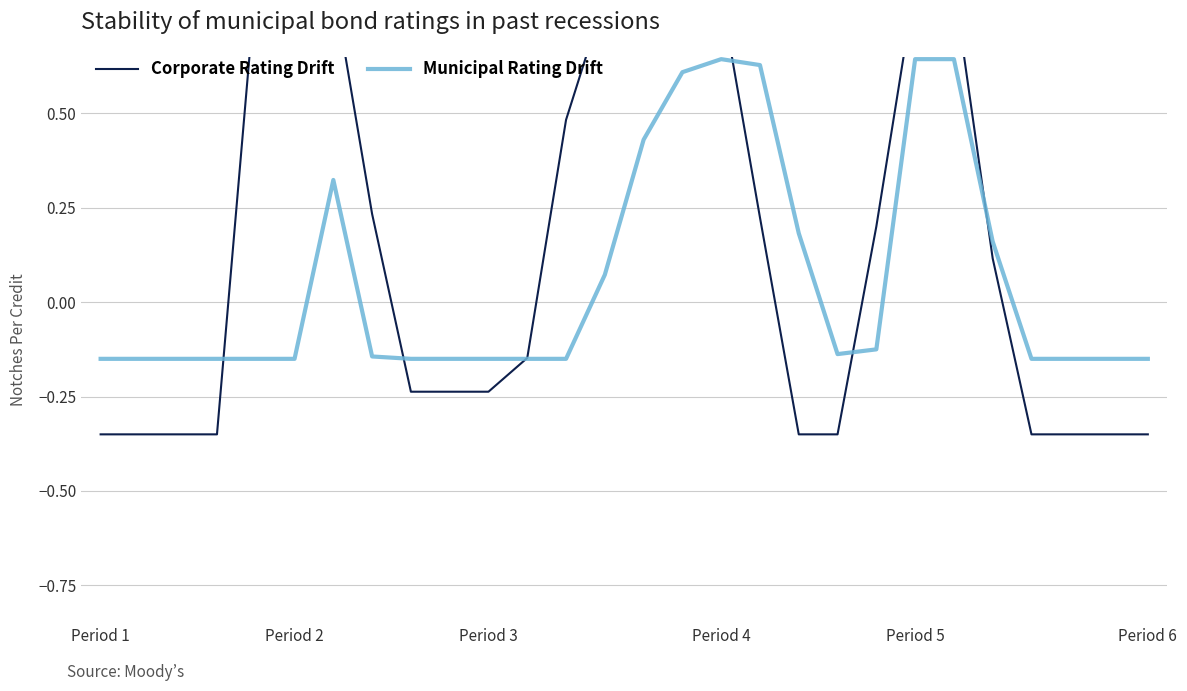

At how many categories does at least one series exceed 0?

15